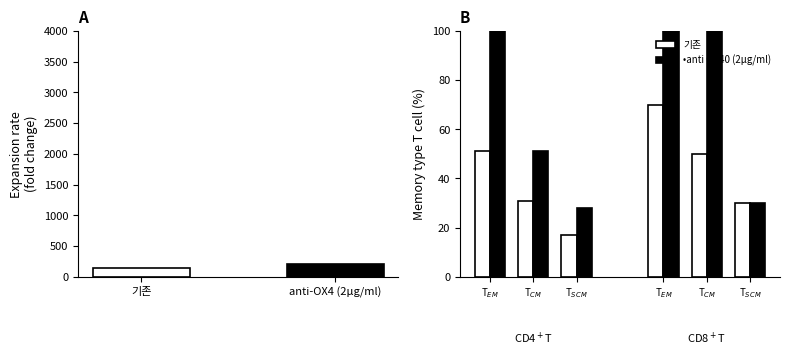

How many distinct data groups are displayed?

2